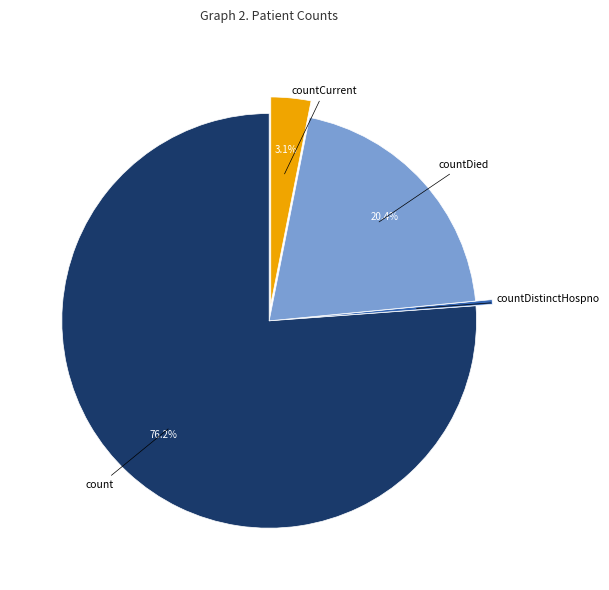

Does any single category account for the majority?

Yes